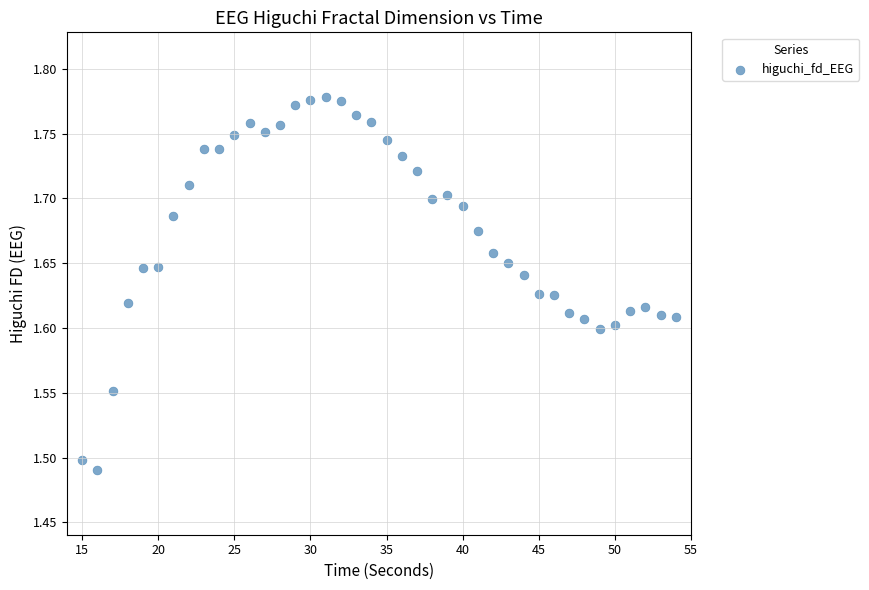

What is the range of Y values (max minus min)?

0.3